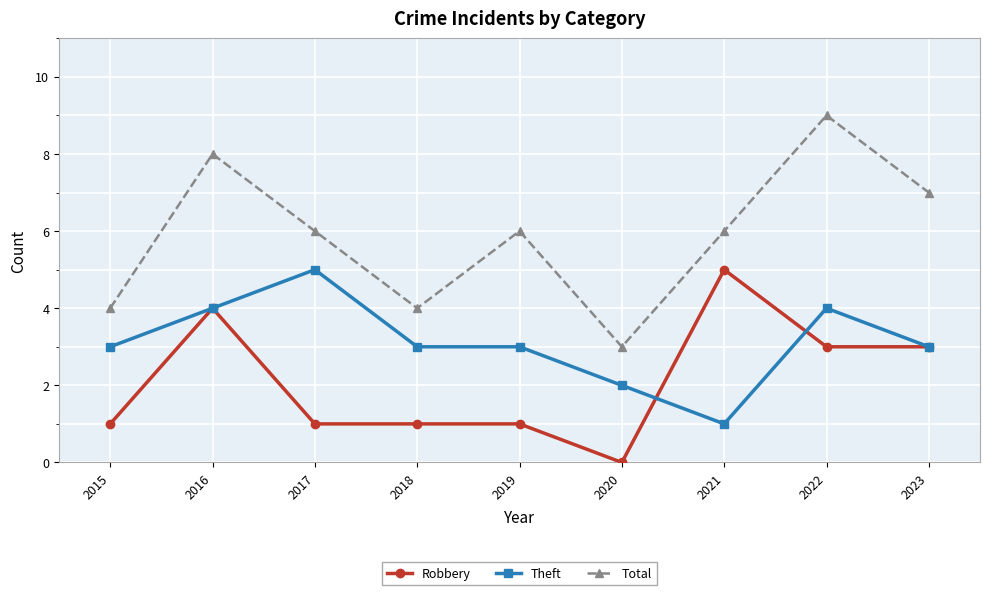

At which category does Total reach its first local valley?

2018